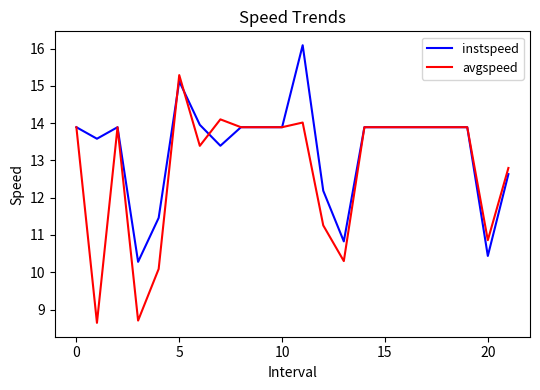

Which series has the largest range (max minus min)?

avgspeed